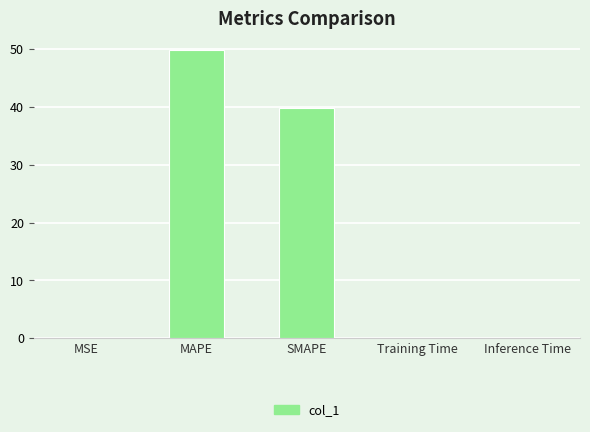

The value at MSE is 0.0. True or false?

True